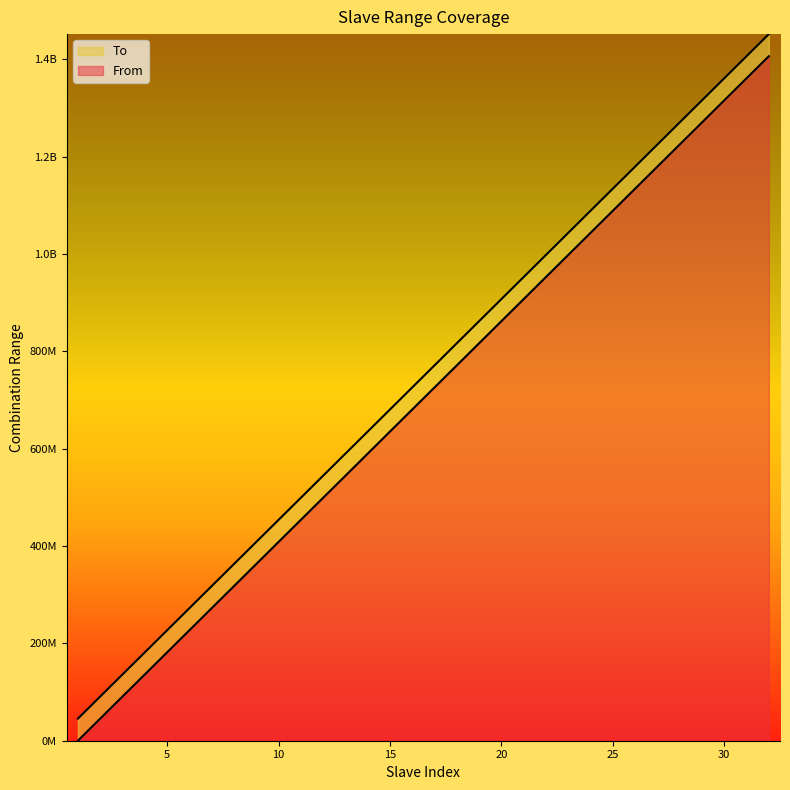

True or false: From and To intersect in this chart.

False